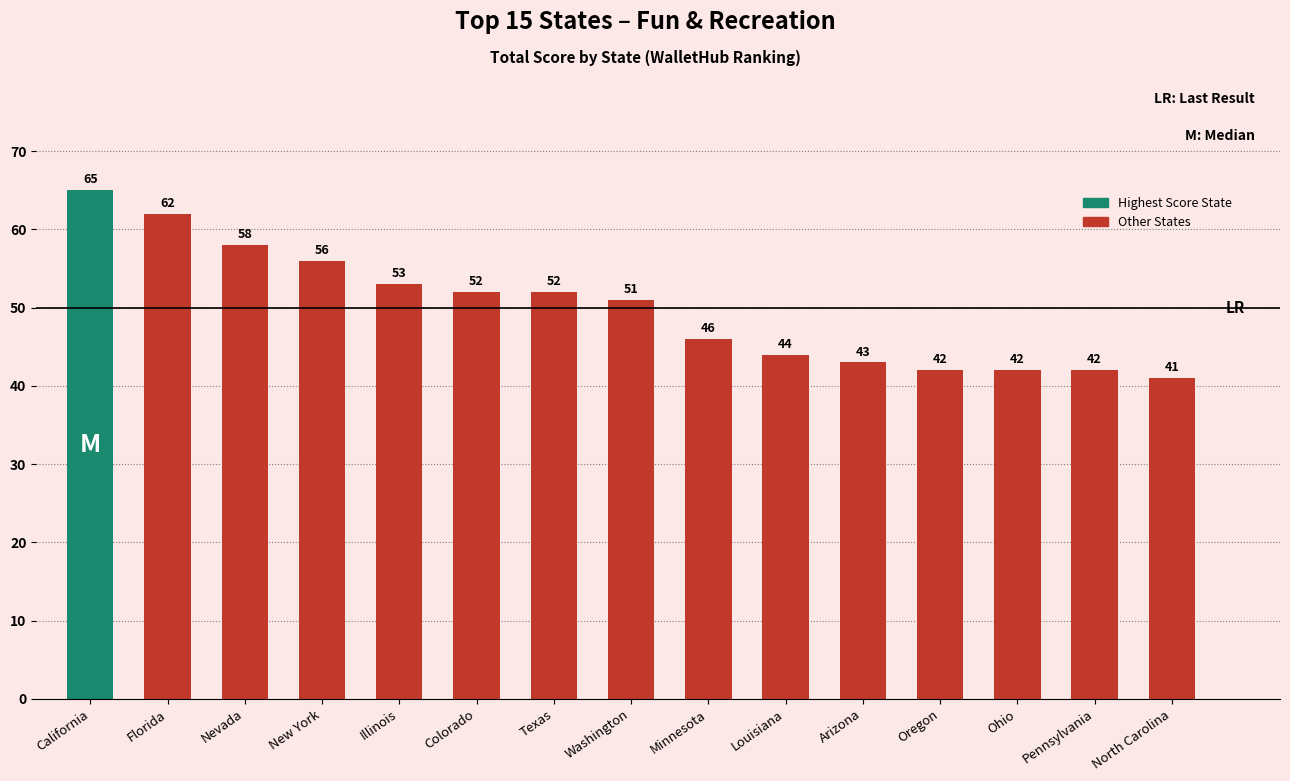

What is the label of the 6th bar from the right?

Louisiana